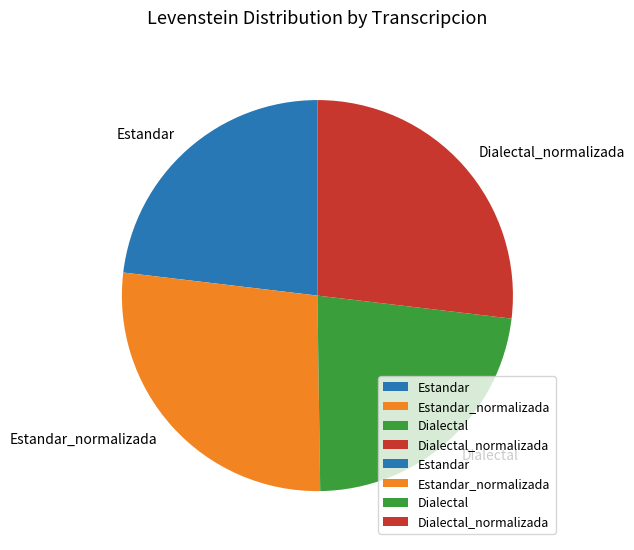

How many segments does this pie chart have?

4